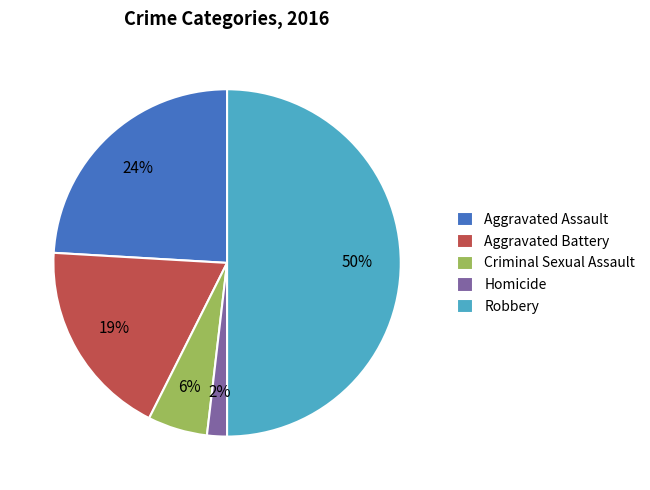

How many segments does this pie chart have?

5